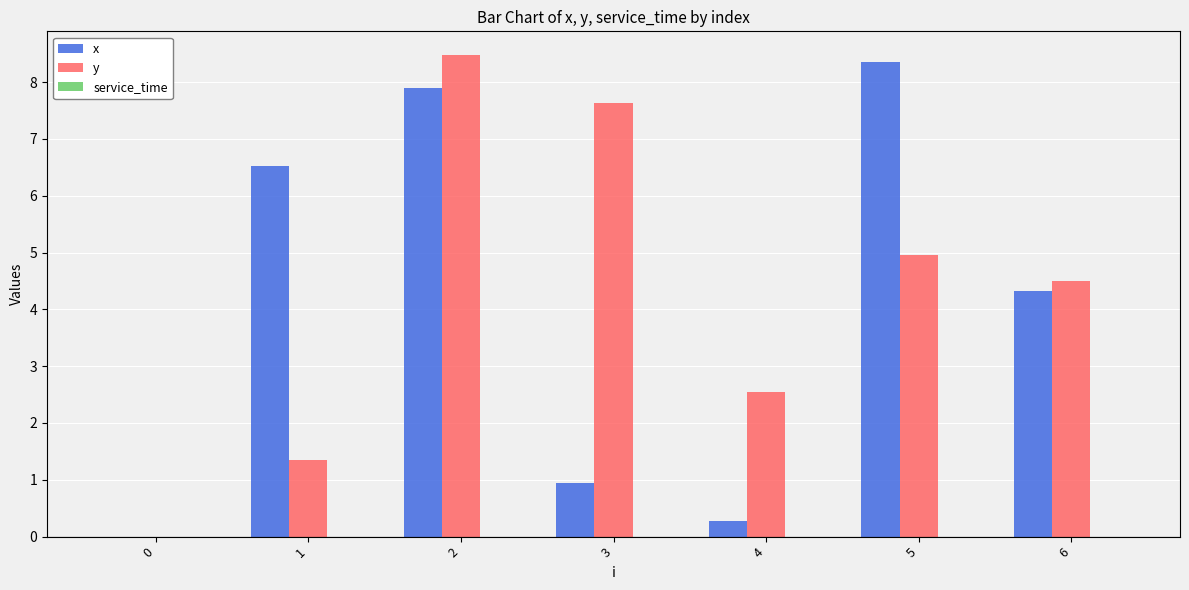

Is the value of x at 0 greater than the value of y at 3?

No